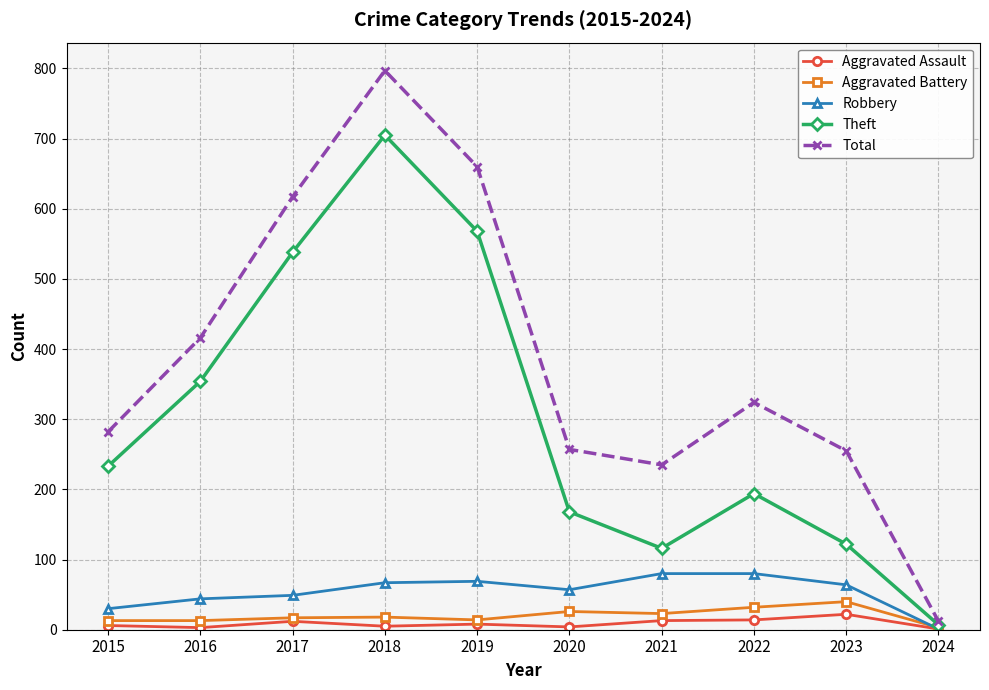

Which series has the largest total across all categories?

Total